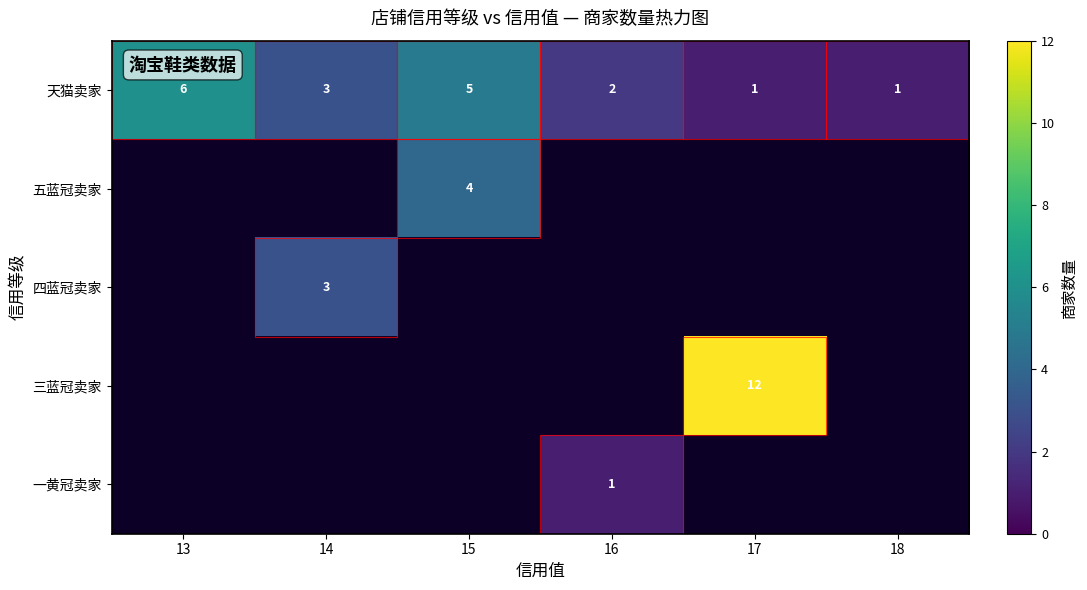

What is the average value of the 天猫卖家 series?

3